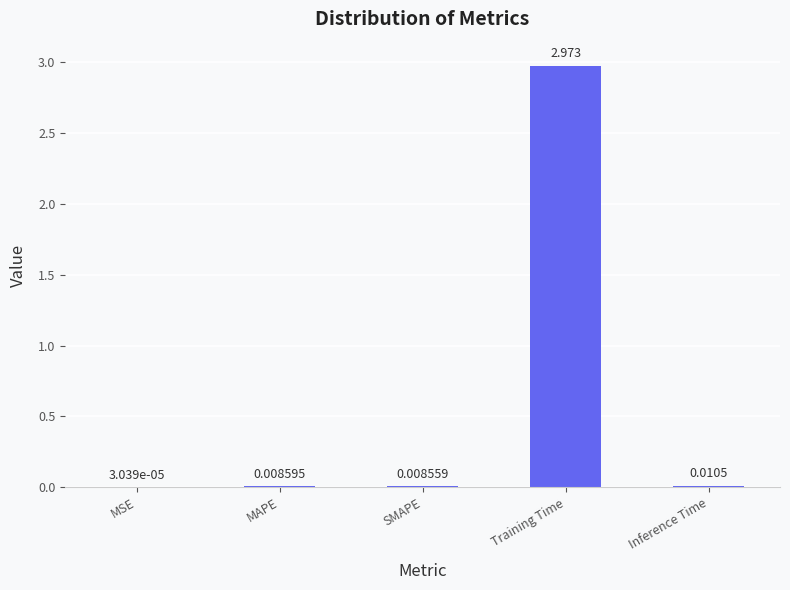

Which category has the highest value across all series?

Training Time